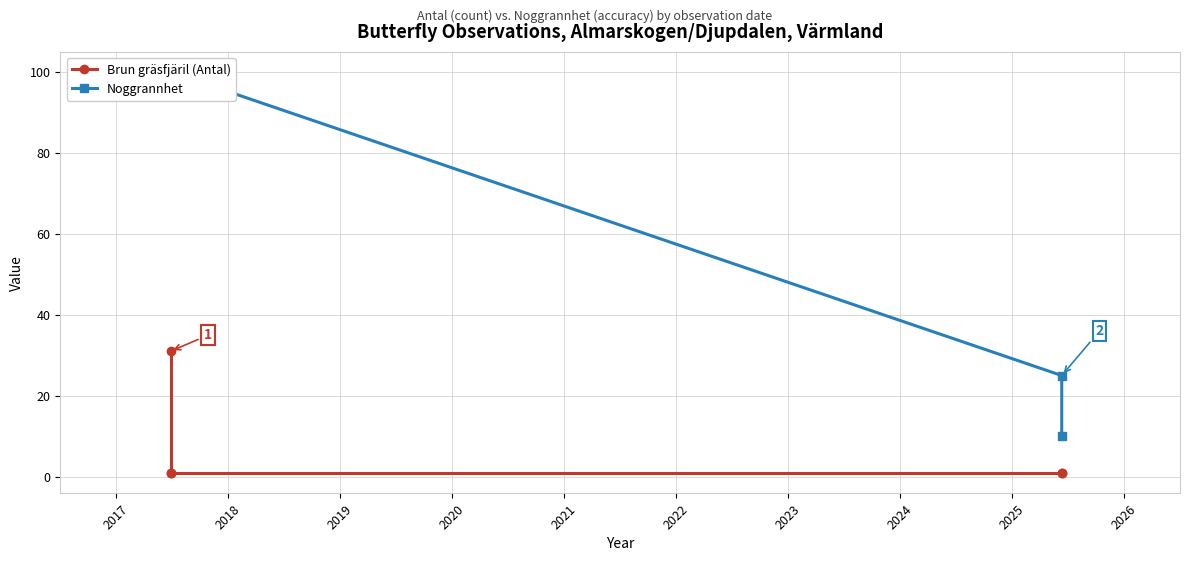

At which category does the chart reach its peak across all series?

2017